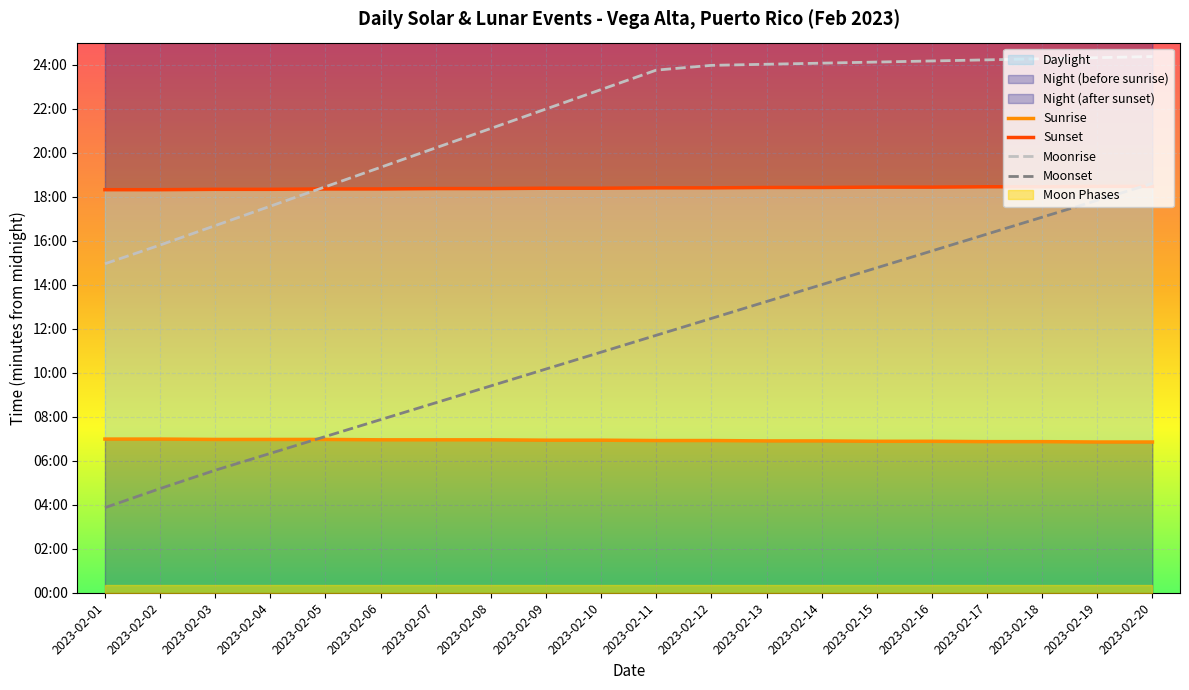

Which series has the largest total across all categories?

Moonrise